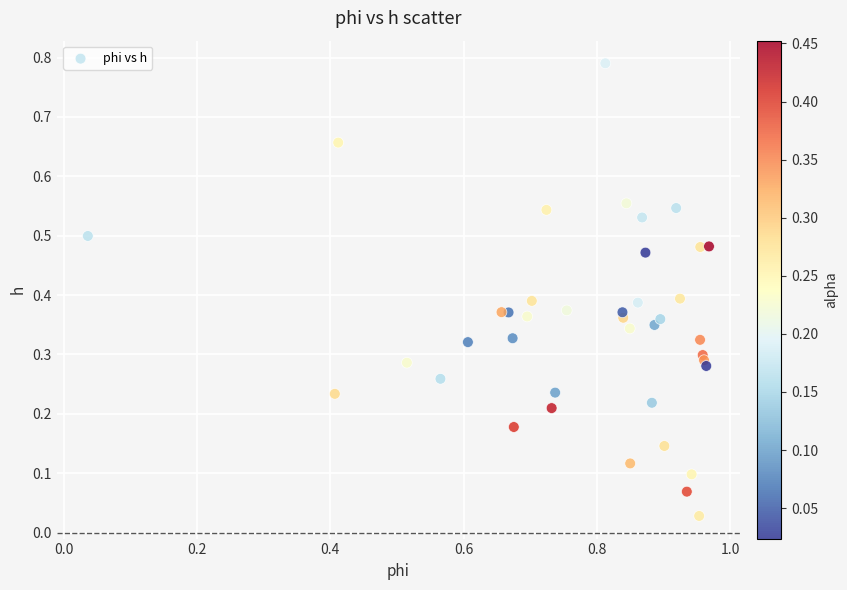

What is the range of X values (max minus min)?

0.9